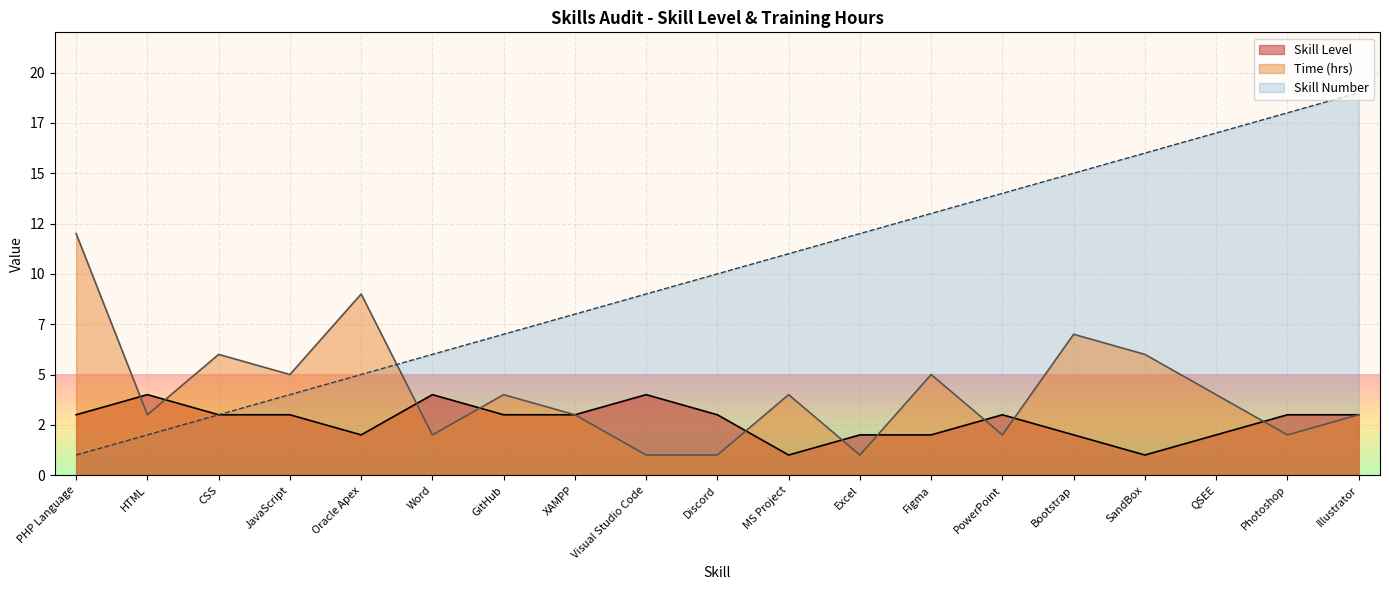

What is the sum of the Skill Level values at QSEE and XAMPP?

5